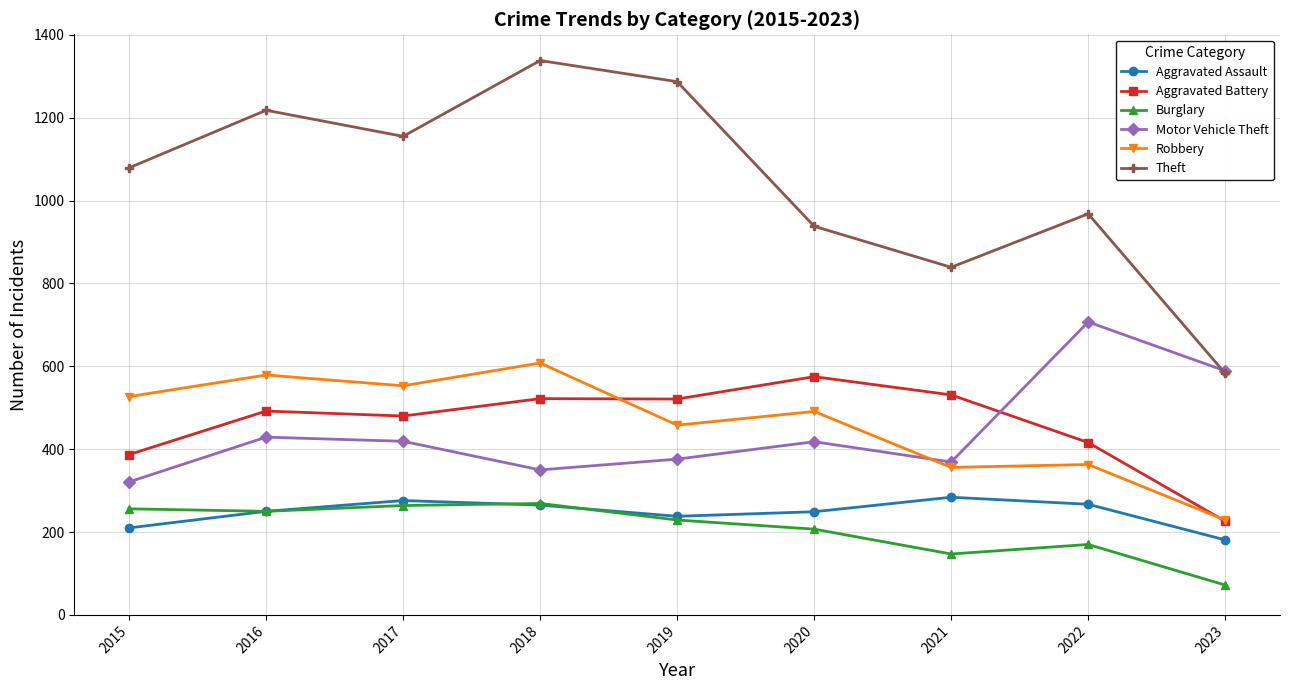

What is the difference between the maximum and minimum values in the Aggravated Assault series?

103